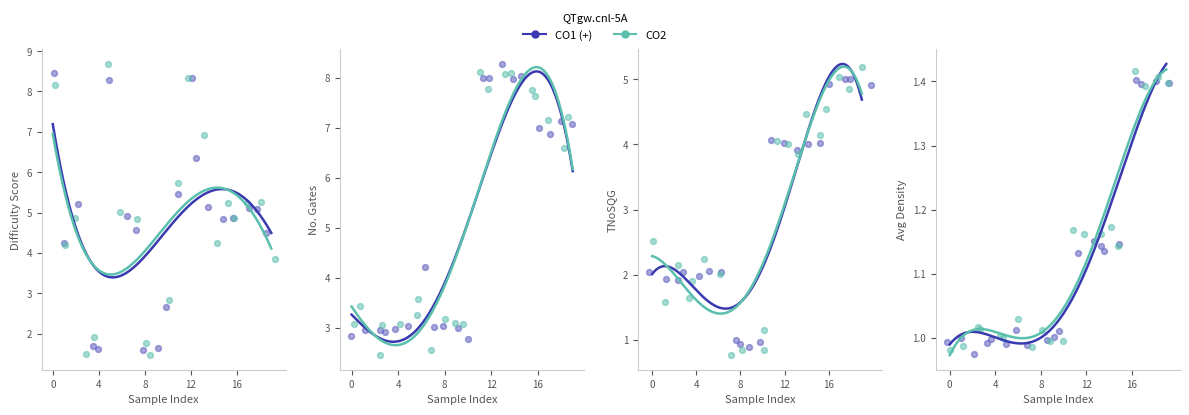

Which series contains the highest Y value?

CO2